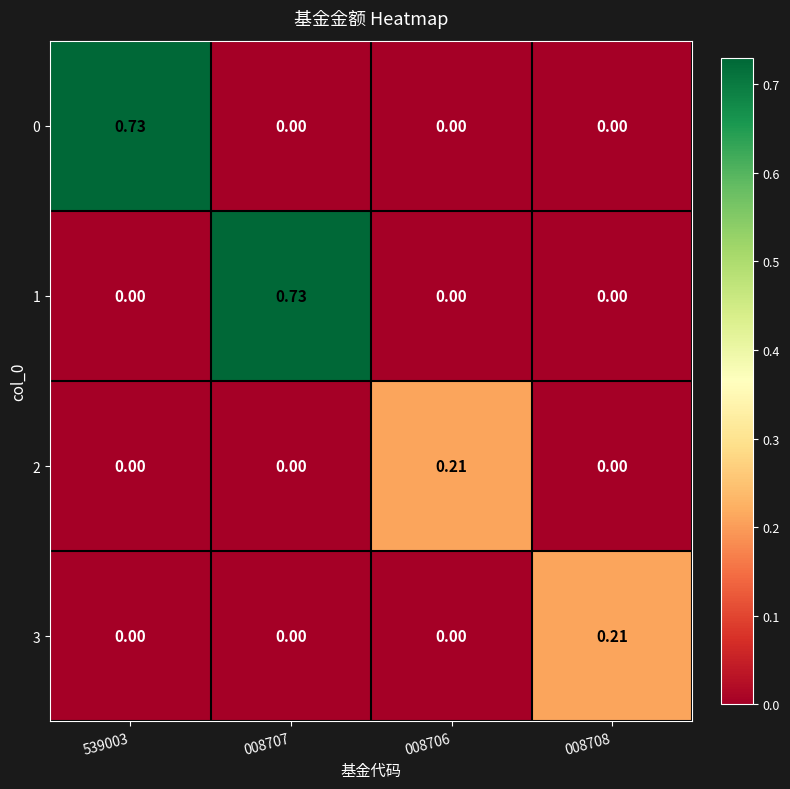

Is the value of 3 at 008708 greater than the value of 0 at 008708?

Yes